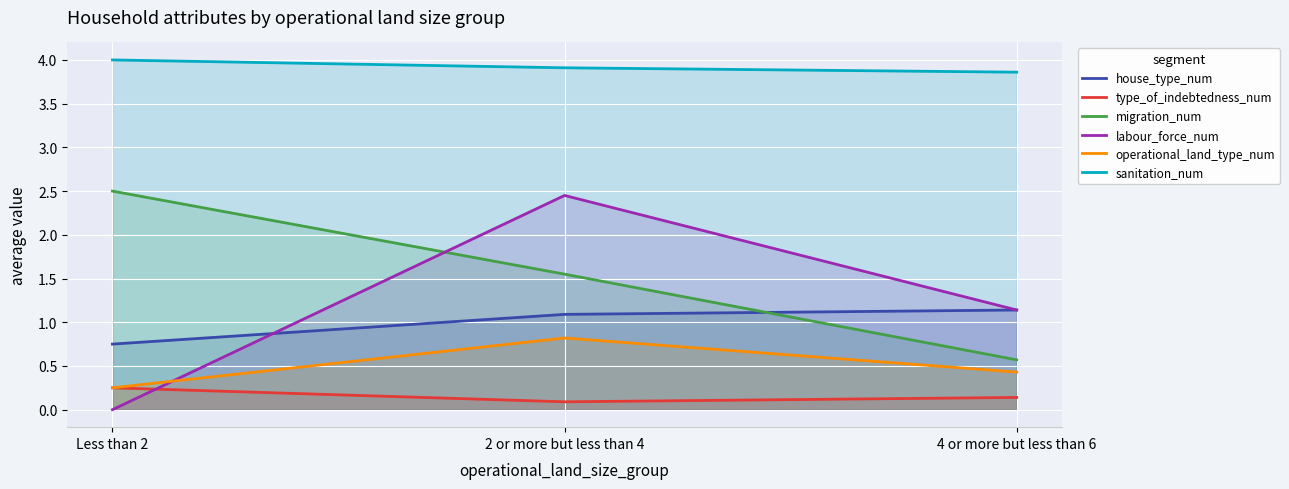

How many lines are shown in the chart?

6